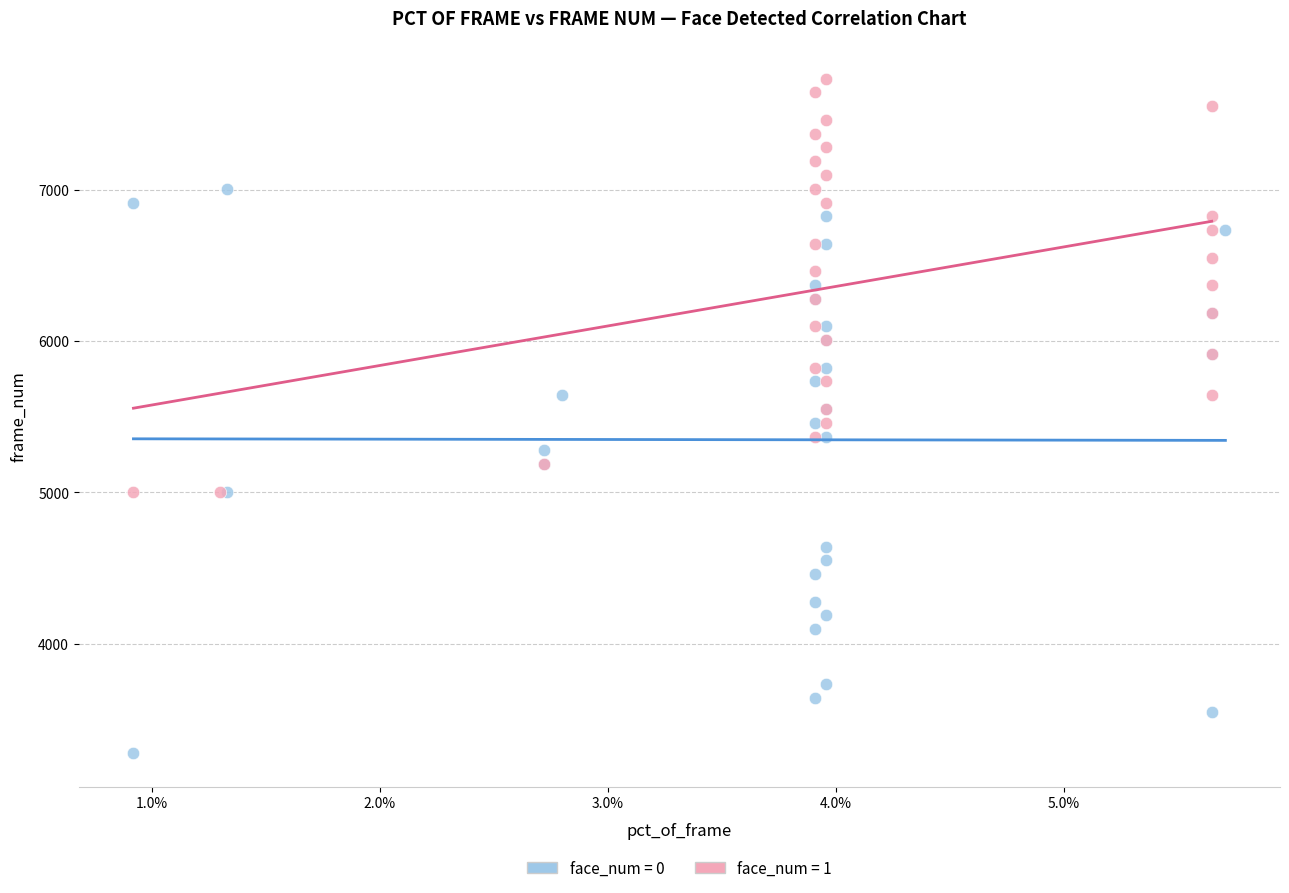

What are all the series names shown in the legend?

face_num = 0, face_num = 1